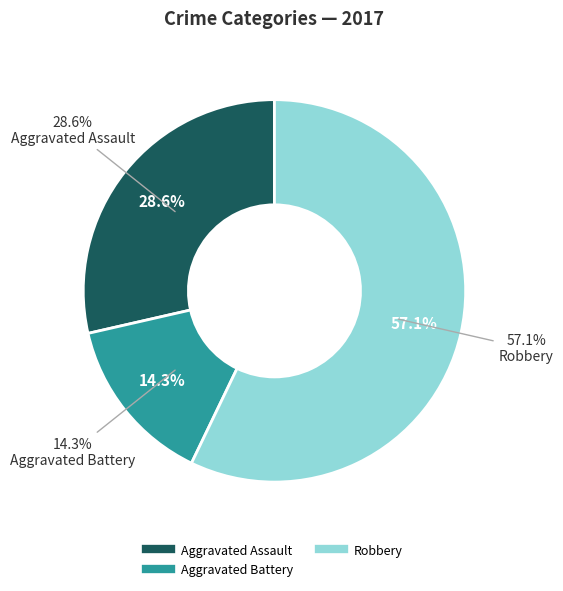

Combined, what portion of the pie is Aggravated Battery and Aggravated Assault?

42.9%